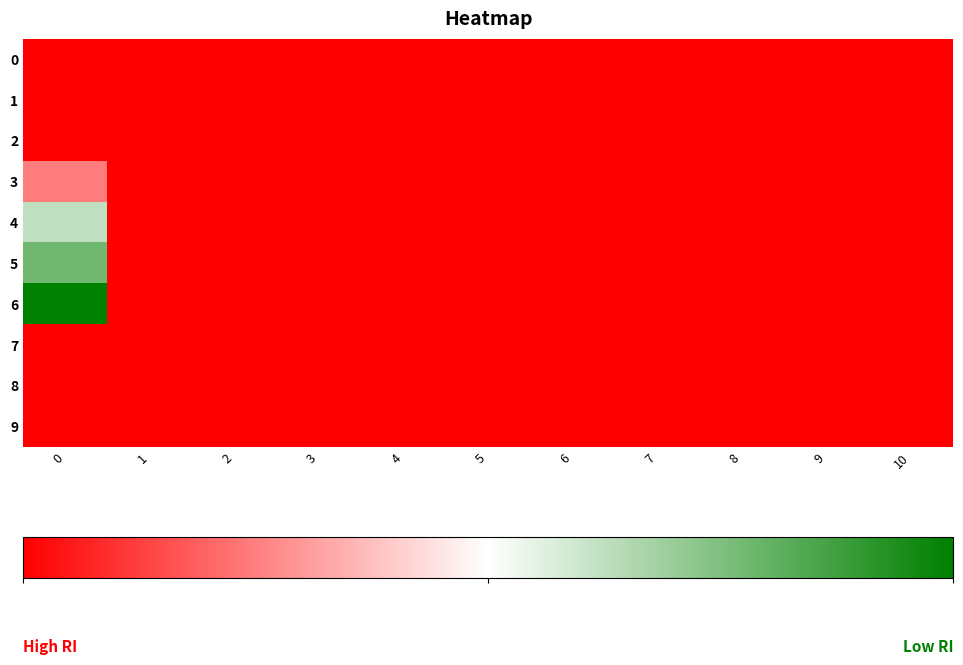

Count the number of data series in this chart.

10